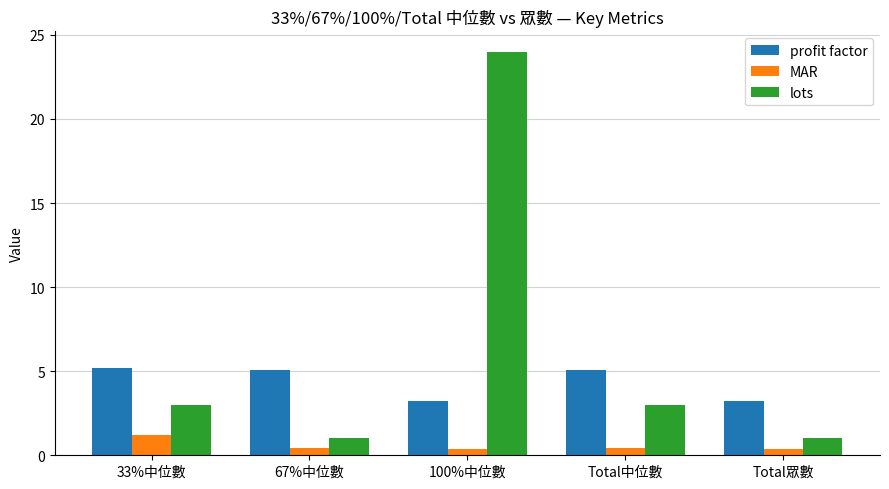

What are all the series names shown in the legend?

profit factor, MAR, lots